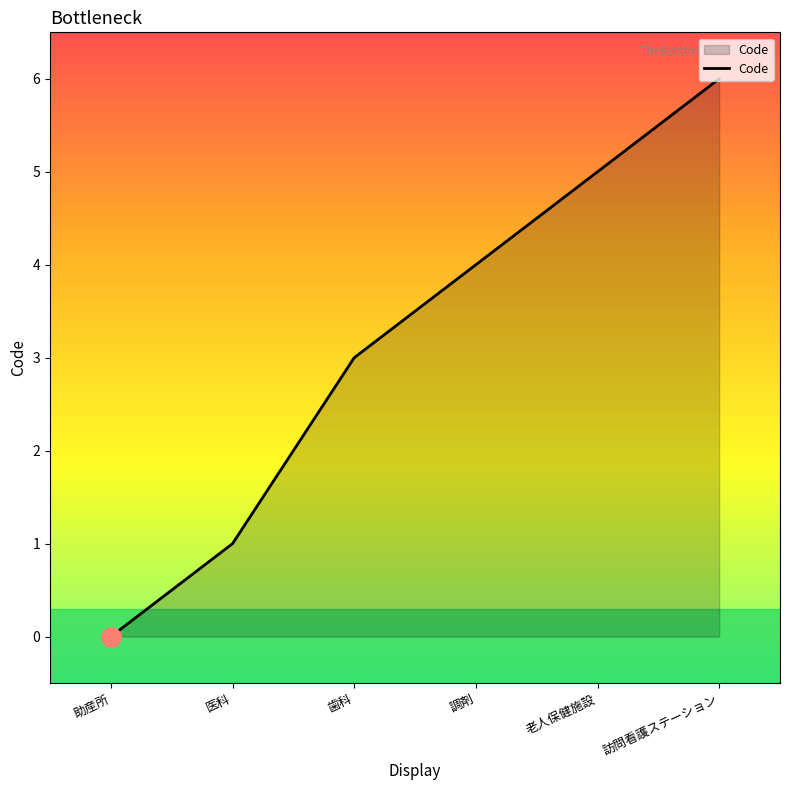

How many lines are shown in the chart?

1